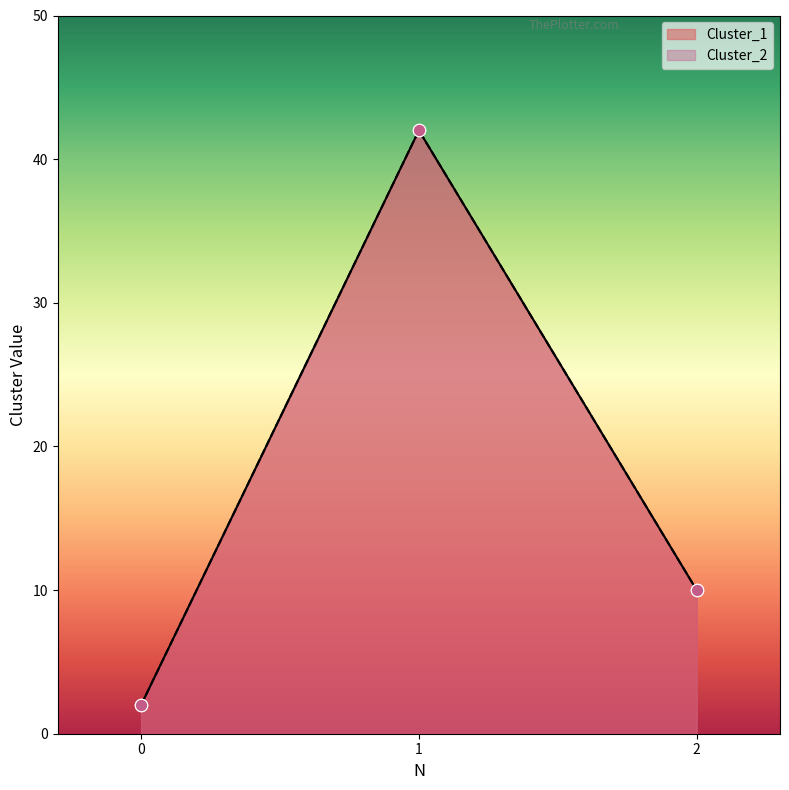

What are all the series names shown in the legend?

Cluster_1, Cluster_2